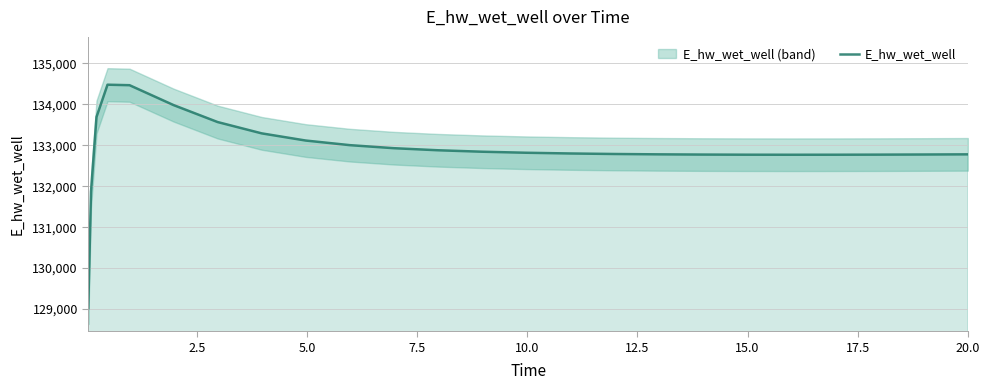

What is the sum of all values?

3322529.9